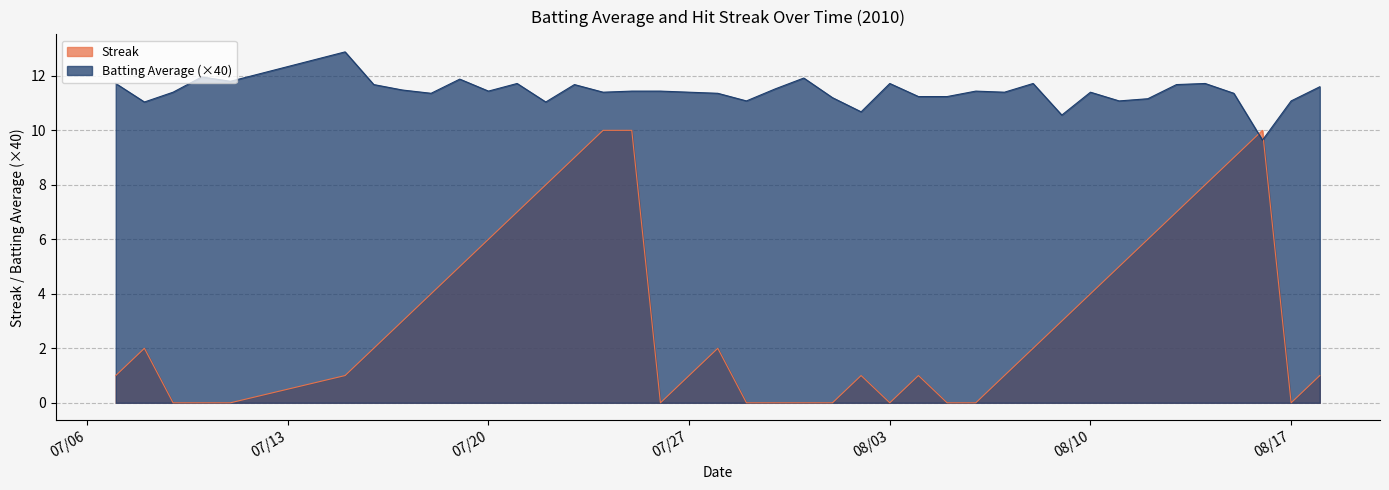

Where do Batting Average and Streak first cross each other?

2010-08-15 and 2010-08-16